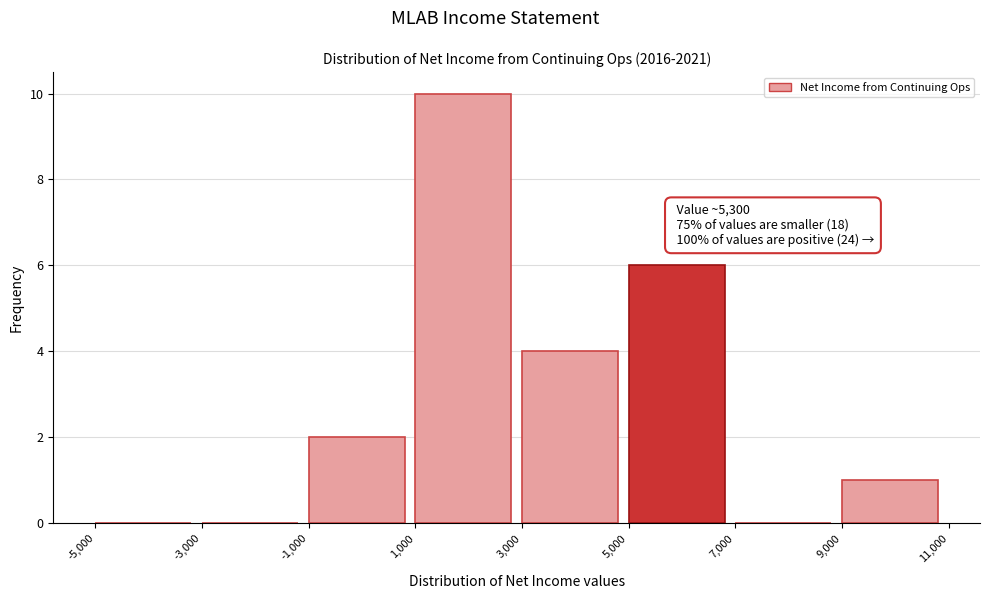

Which range on the x-axis has the tallest bar?

1,000 to 3,000